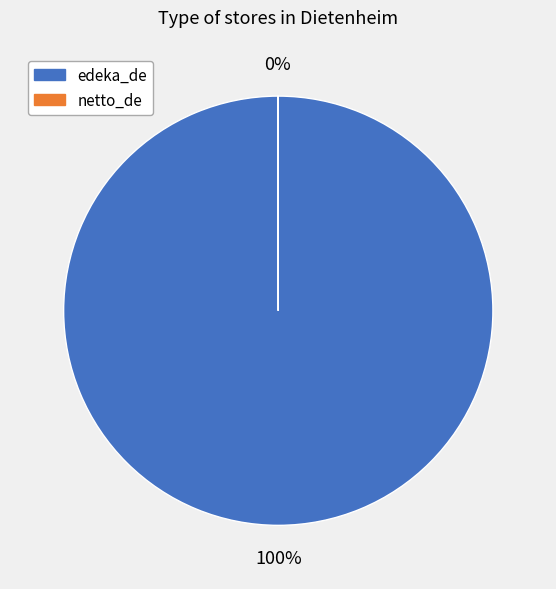

To the nearest percent, what is the average slice percentage?

50%